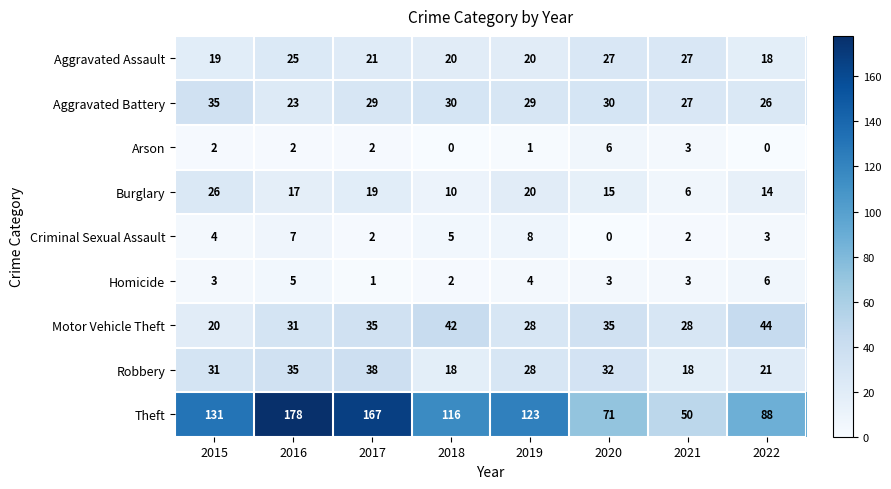

What is the sum of the Robbery values at 2020 and 2017?

70